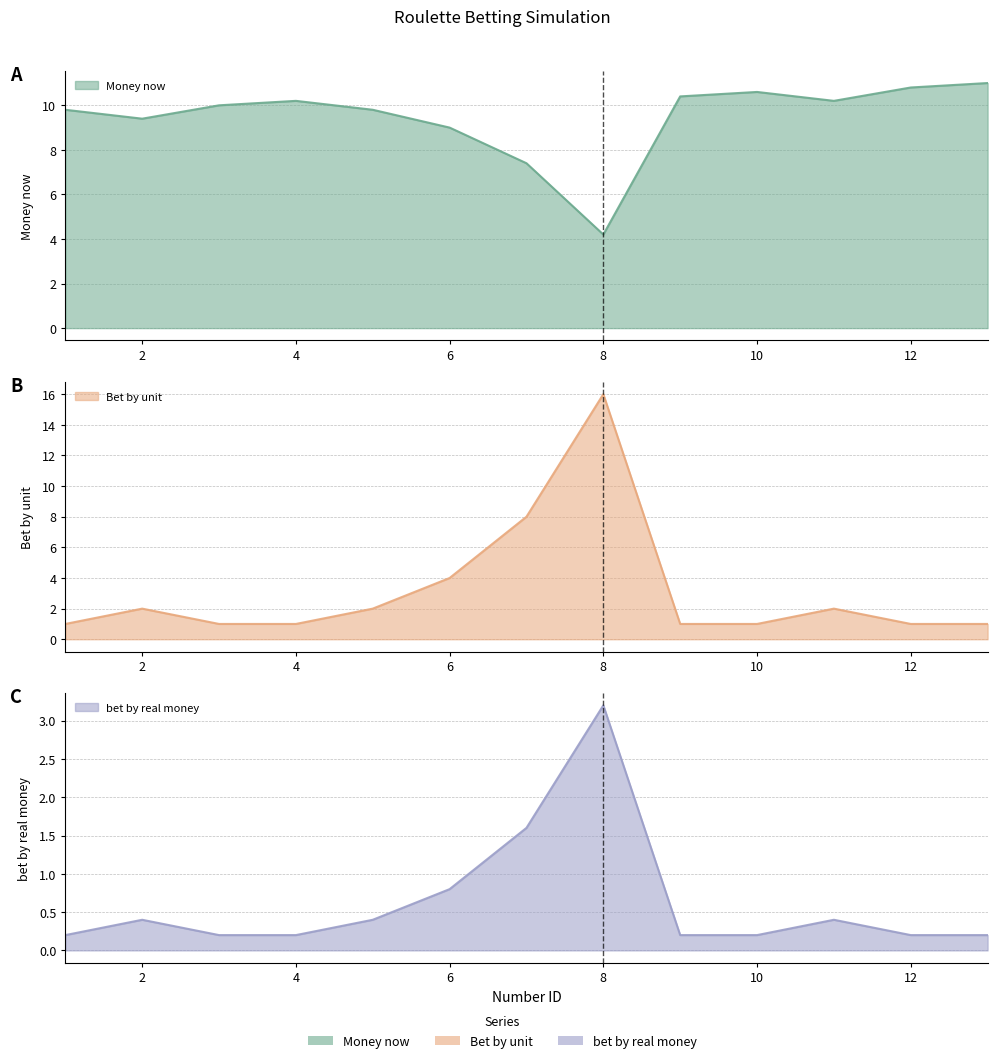

What is the total value across all series at 5?

12.2